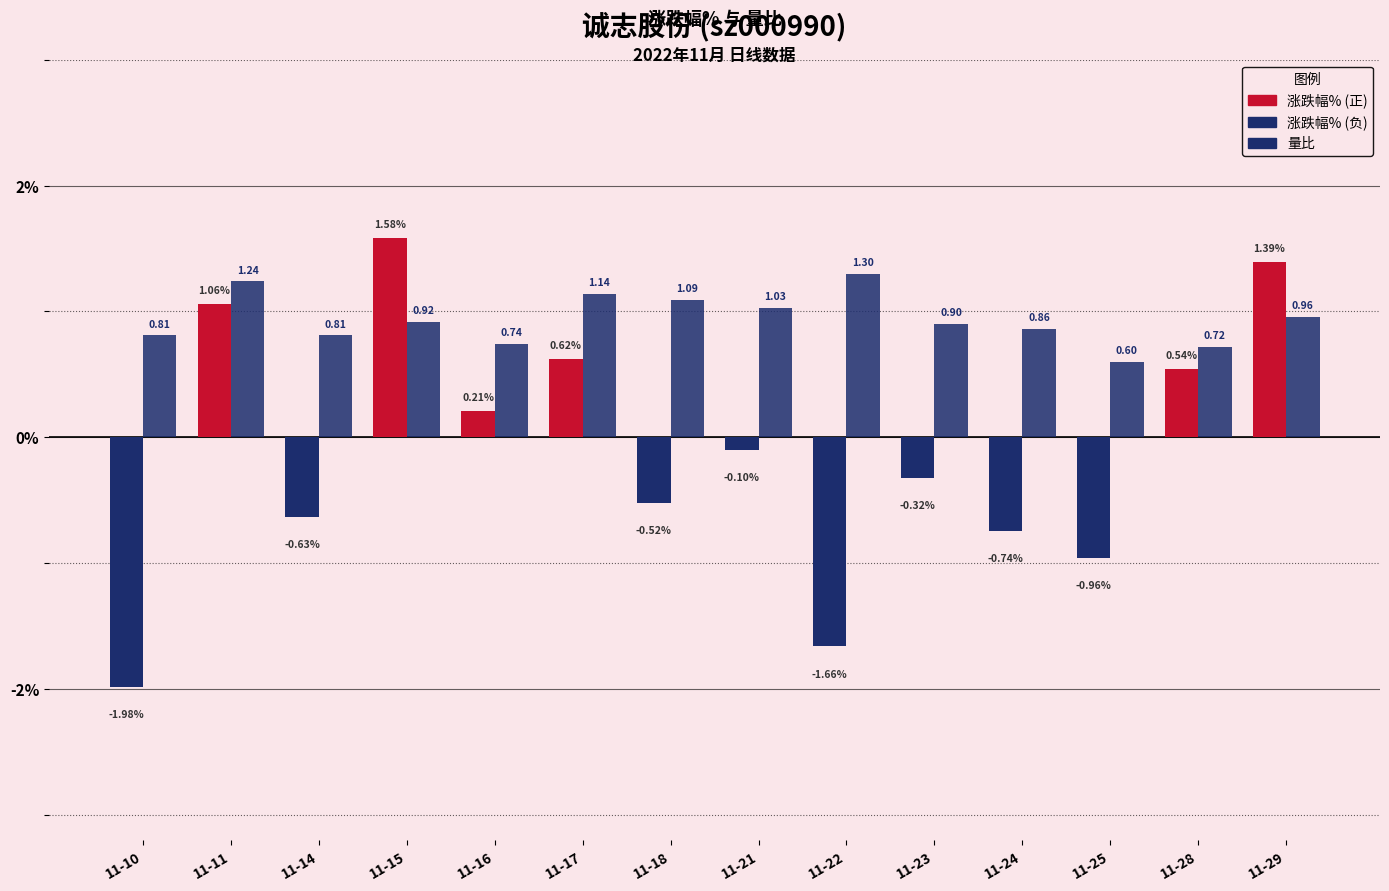

How many bars are there in each group?

2